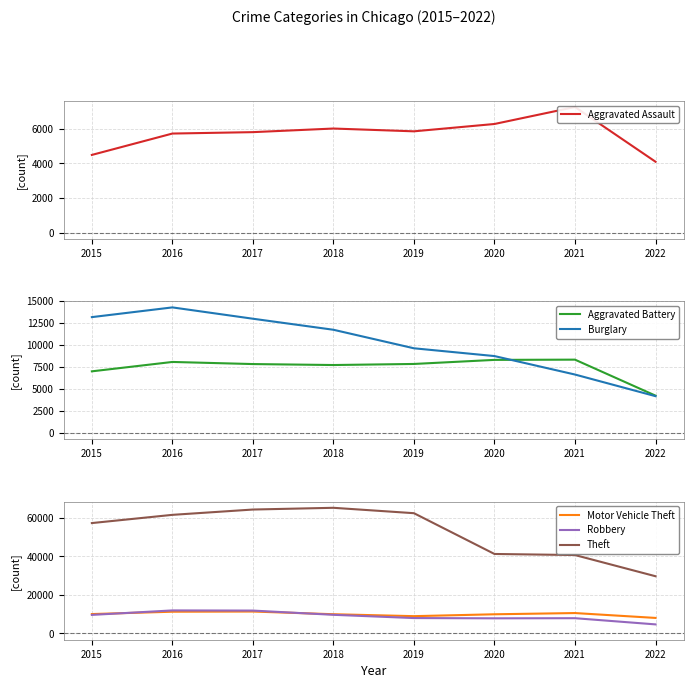

What is the difference between the Aggravated Battery values at 2017 and 2018?

110